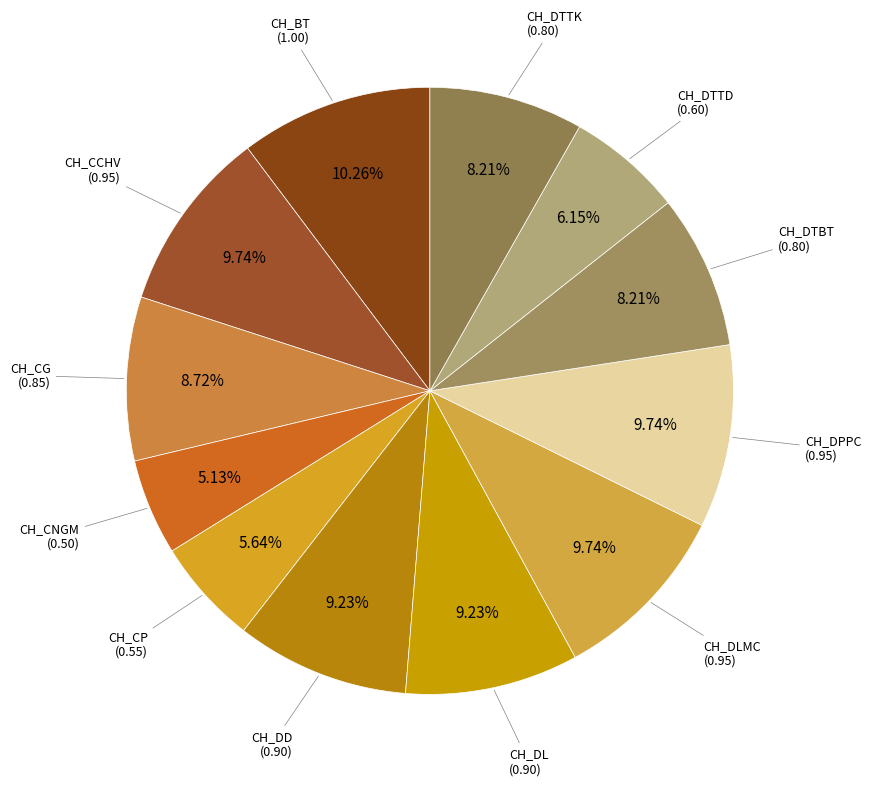

True or false: CH_DTTK accounts for 8% of the total.

True